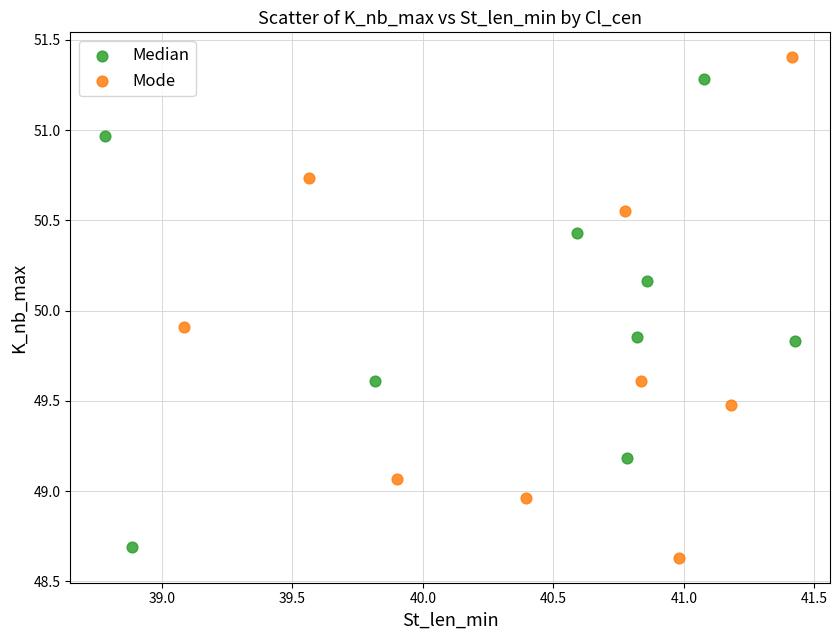

Which series contains the highest Y value?

Mode